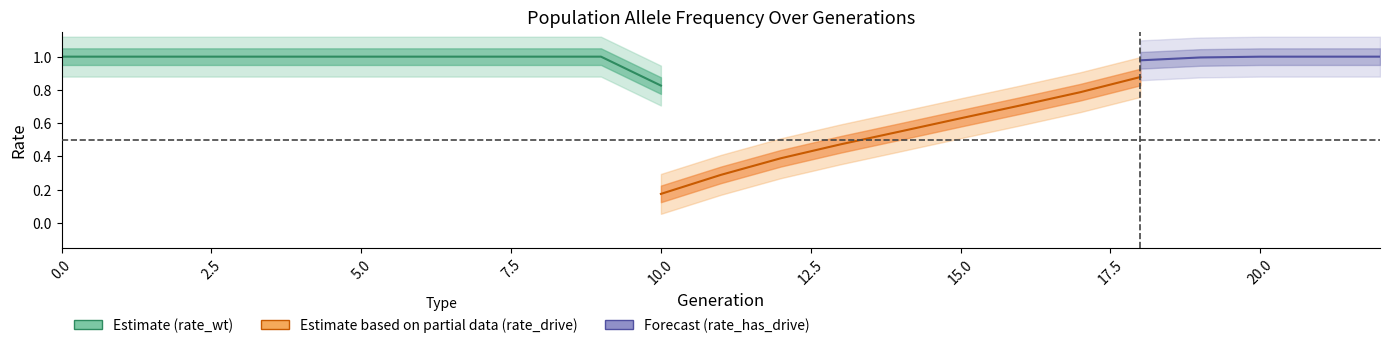

How many lines are shown in the chart?

3